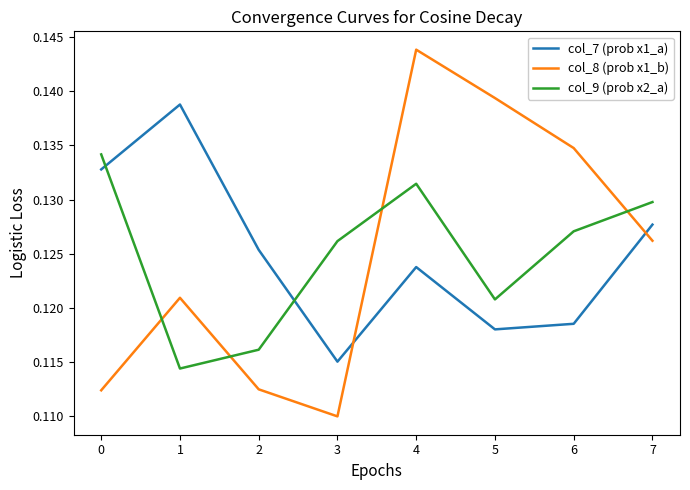

Which series changed the most between 1 and 5?

col_7 (prob x1_a)